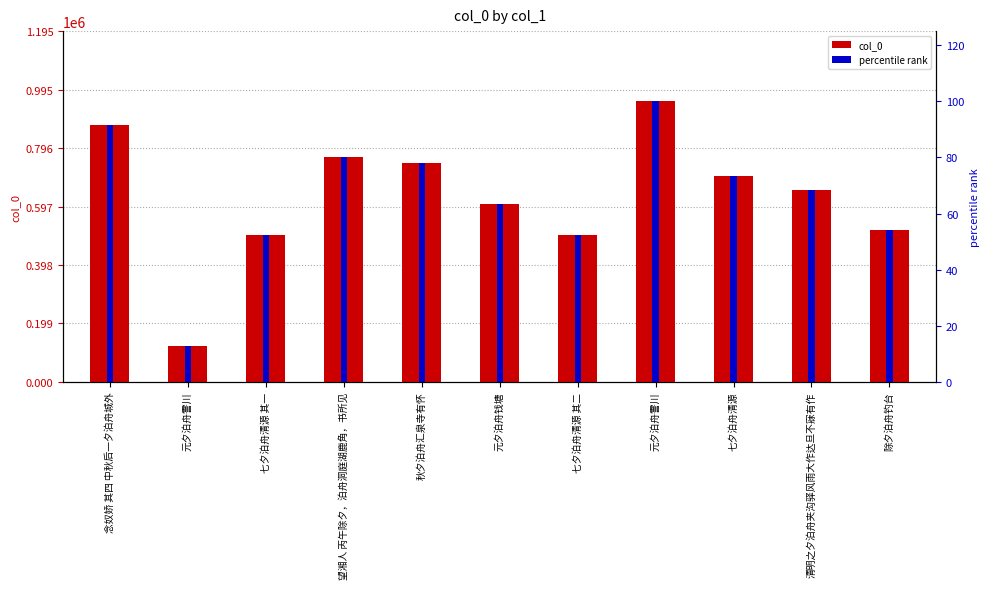

What is the label of the 9th bar from the left?

七夕泊舟清源